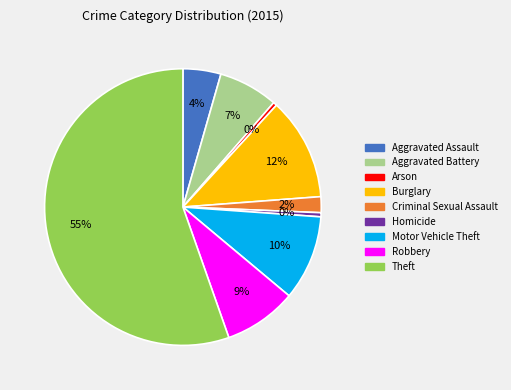

How many slices are in this pie chart?

9